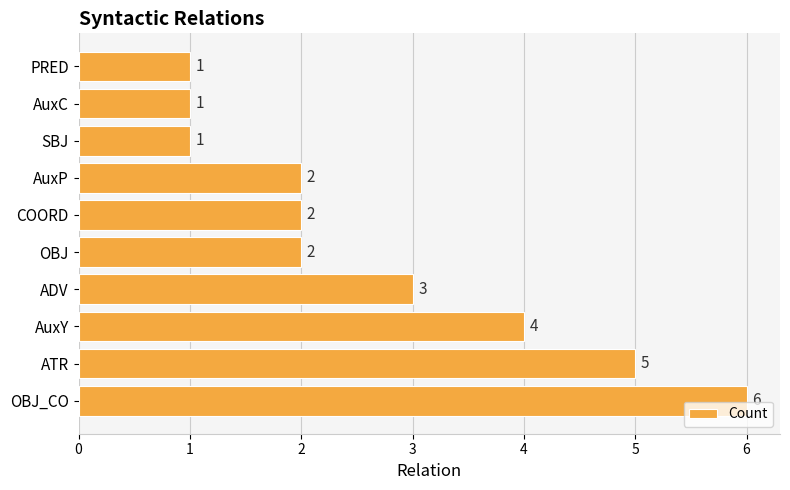

What is the maximum value shown in the chart?

6